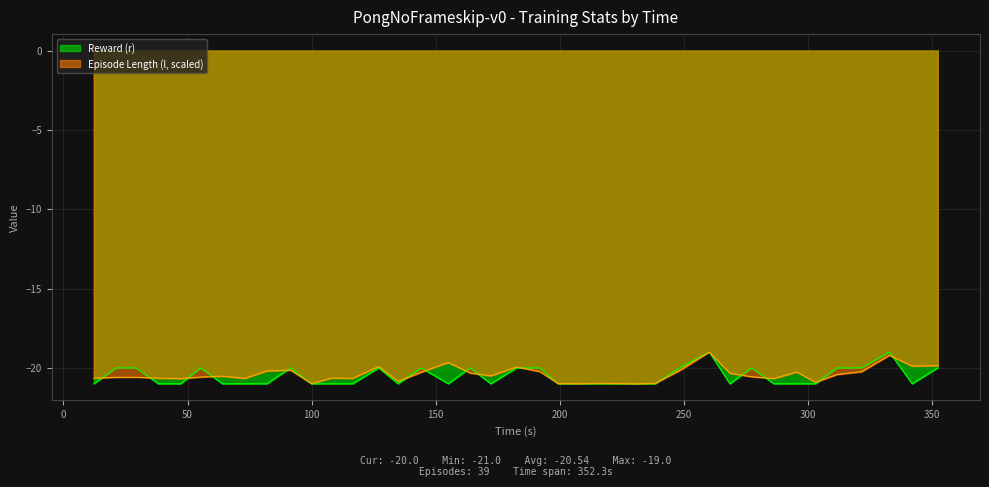

Which series has the largest range (max minus min)?

Reward (r)